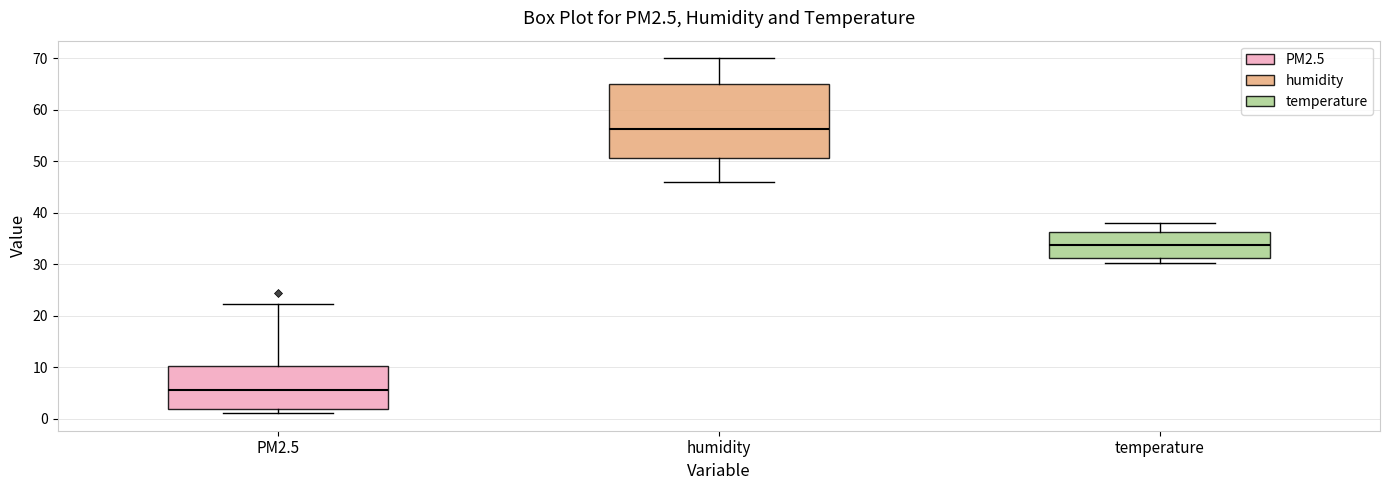

Comparing the boxes themselves (not the whiskers), which one is the tallest?

humidity